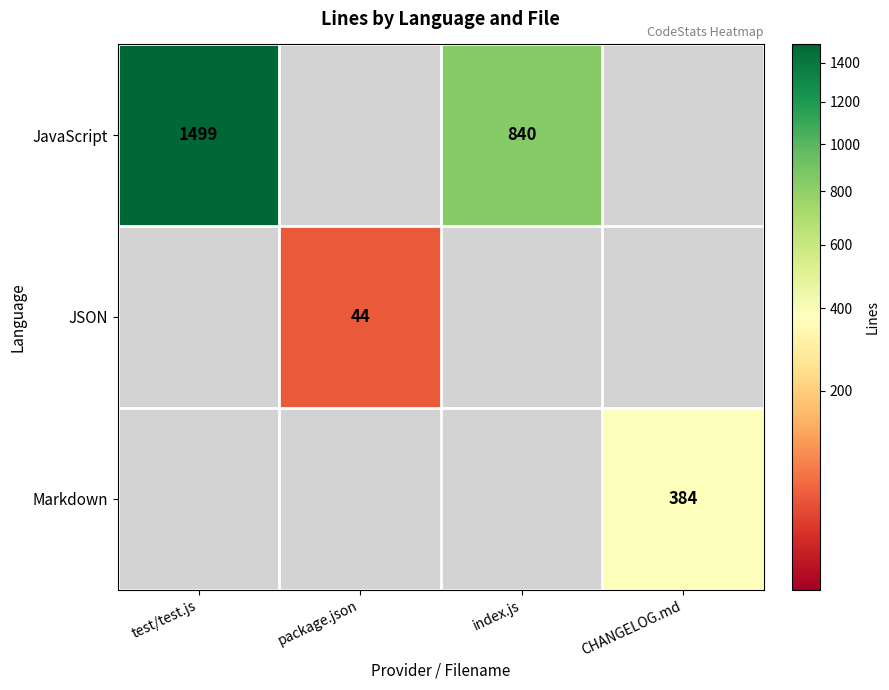

The Markdown series shows 131 at CHANGELOG.md. True or false?

False